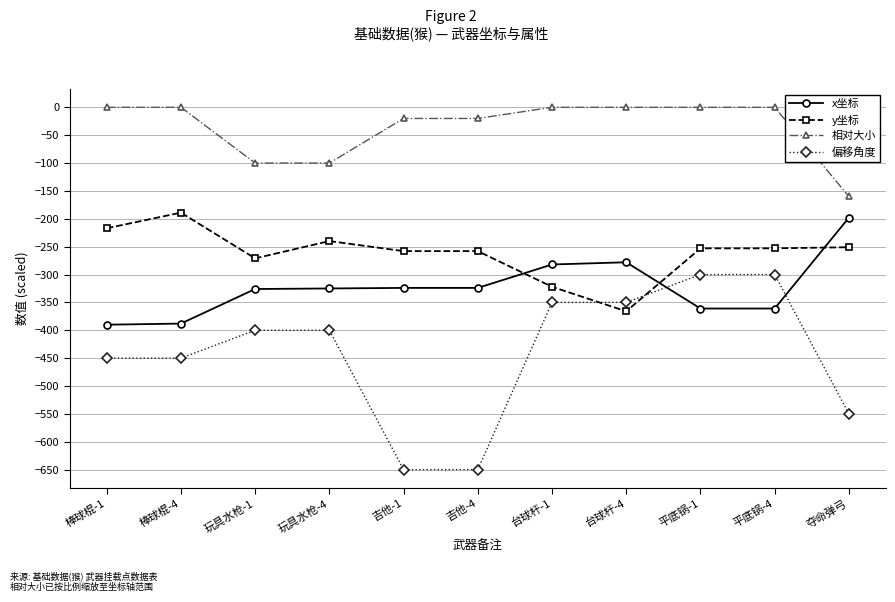

At which label does x坐标 reach its peak?

夺命弹弓